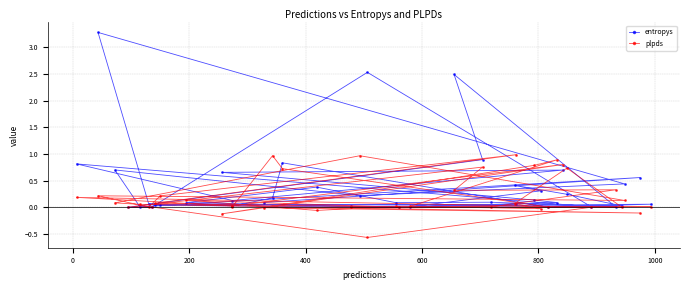

Which series has the widest spread of values?

entropys